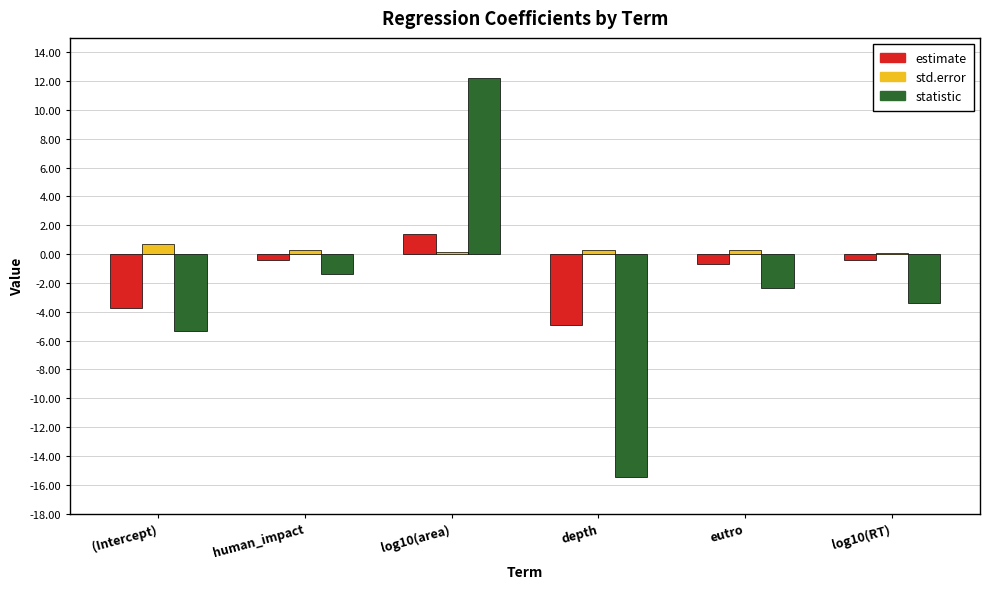

True or false: statistic has a value of -1.4 at human_impact.

True